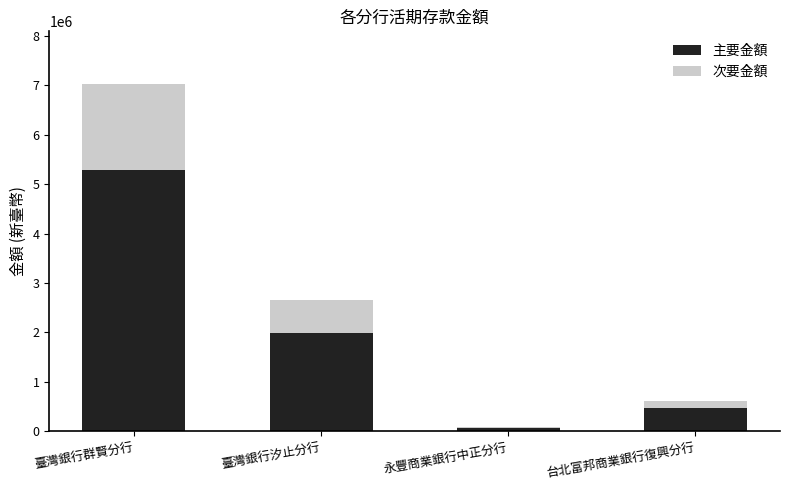

What is the highest value of the 主要金額 series?

5274108.0